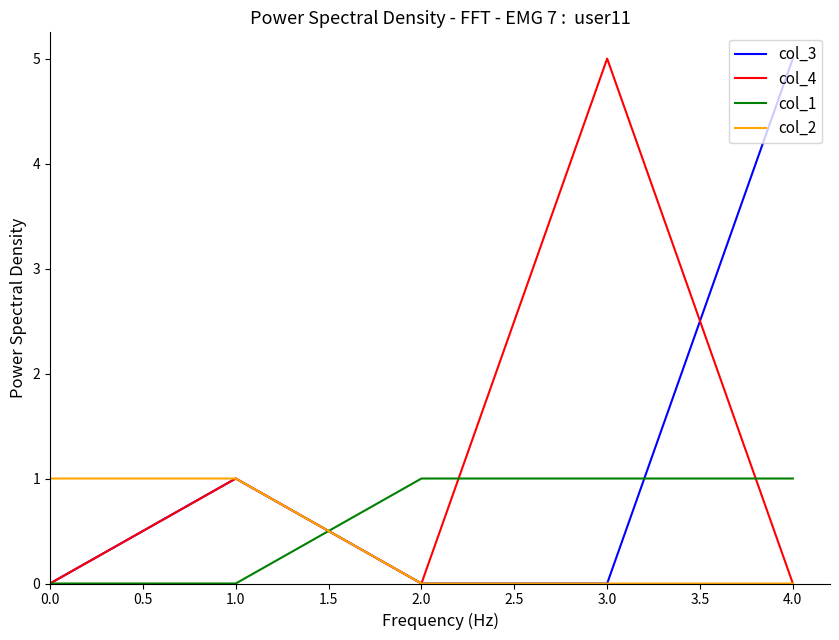

Is it true that col_2 equals -1 at 3.0?

False